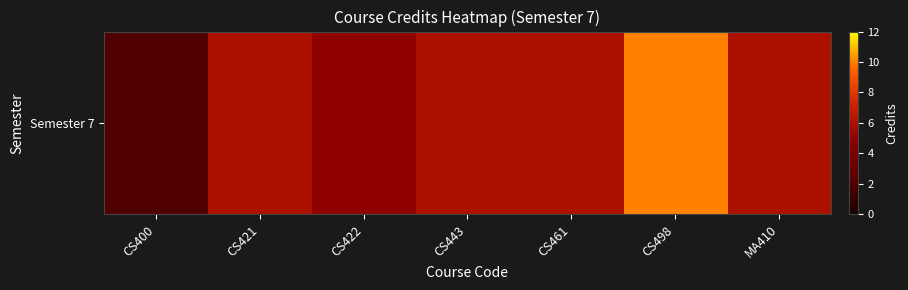

Count the values in the range 5 to 6.

5